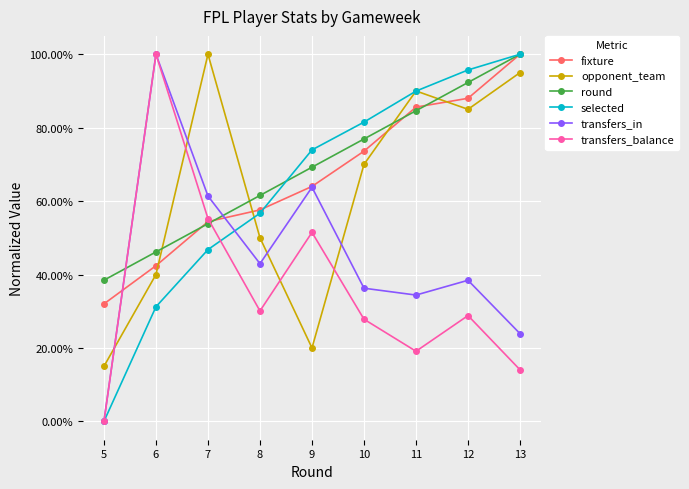

What is the greatest value displayed?

1.0